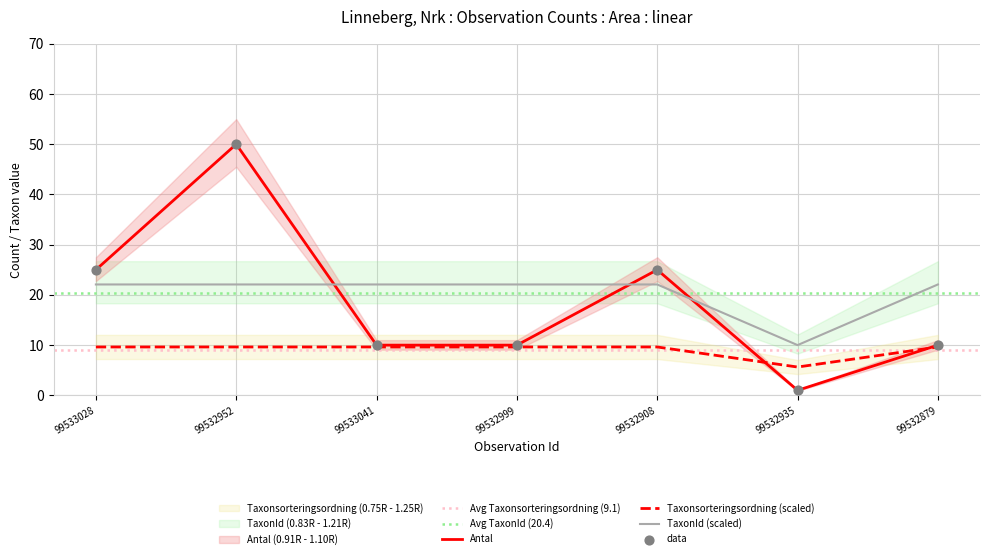

Is the value of Antal at 99532999 greater than the value of TaxonId at 99533028?

Yes